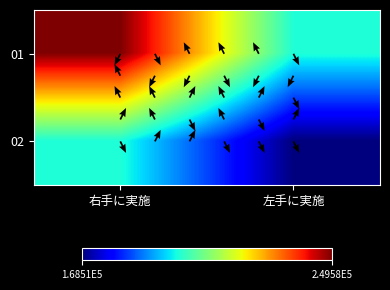

Where is 01 nearest to the value 224790?

右手に実施